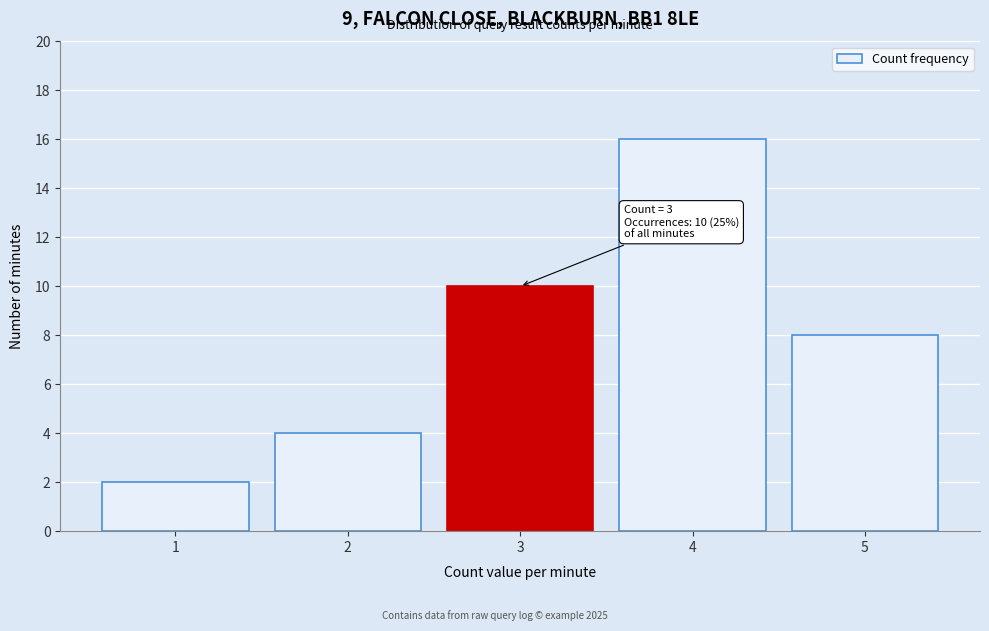

Which range on the x-axis has the tallest bar?

3.5 to 4.5